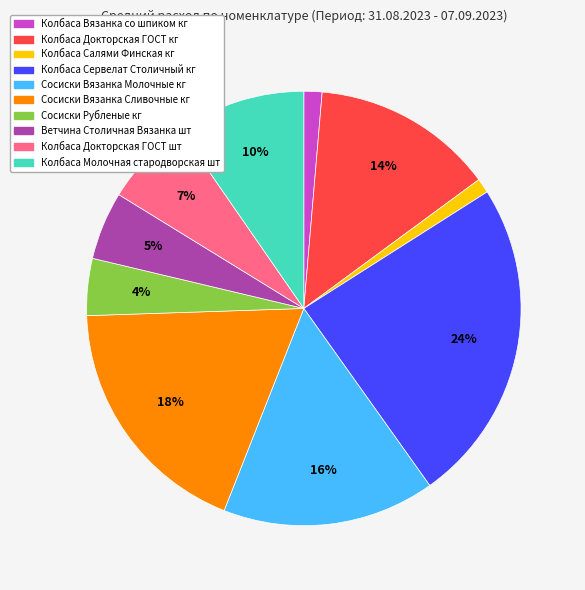

Which has a higher value, Ветчина Столичная Вязанка шт or Колбаса Салями Финская кг?

Ветчина Столичная Вязанка шт